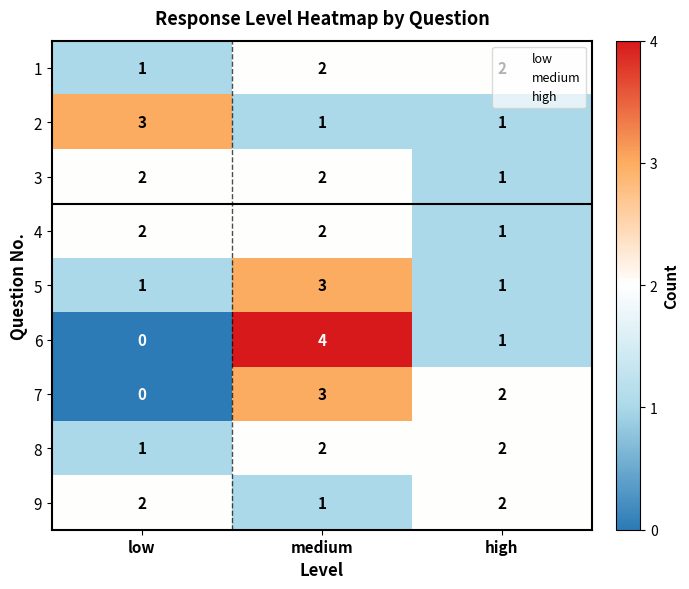

What is the sum of all 3 values?

5